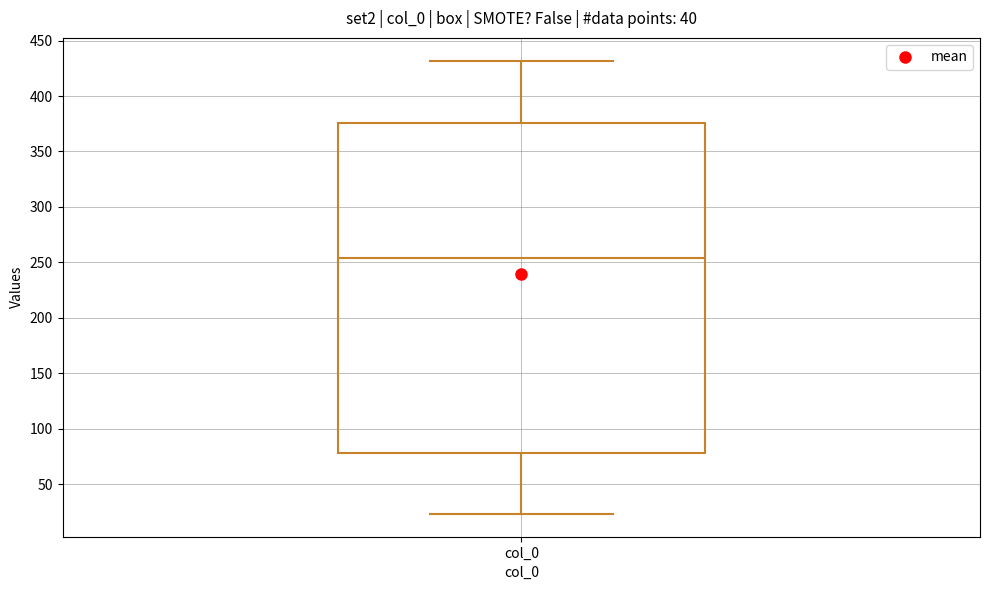

Where does the median line of the box for col_0 sit on the y-axis? The values are not printed on the chart, so give them approximately, as read against the axis.

255